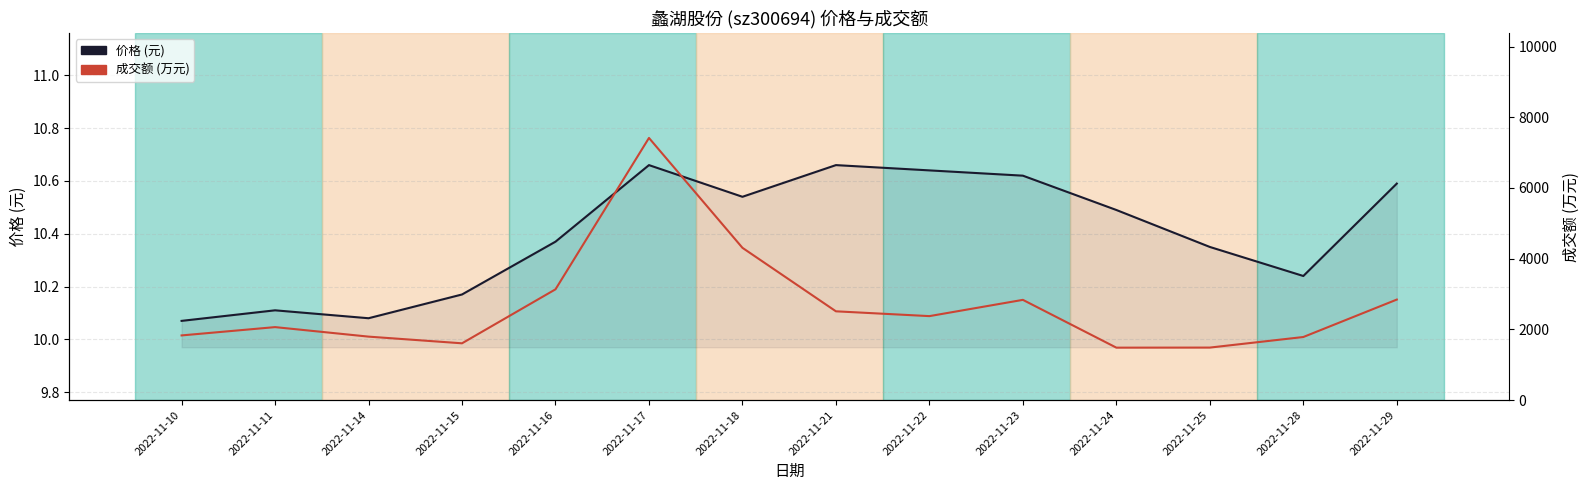

True or false: 价格 and 成交额(万元) cross at least once.

False